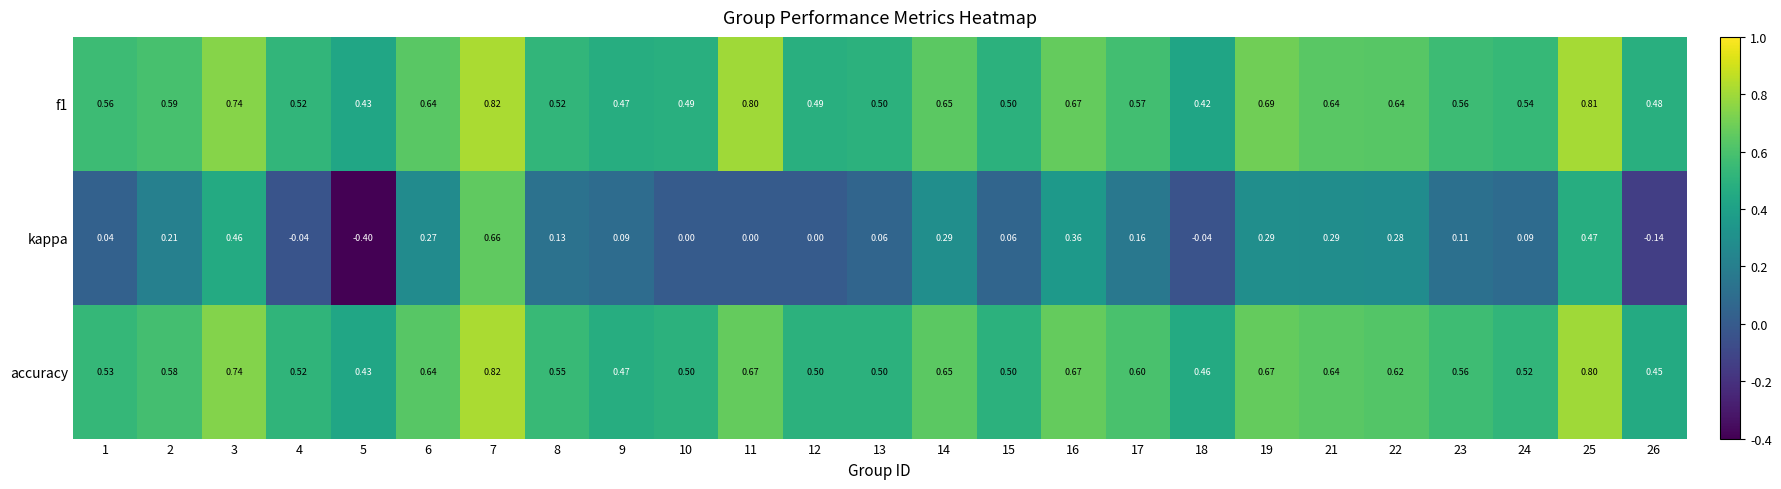

Which series has the largest range (max minus min)?

kappa